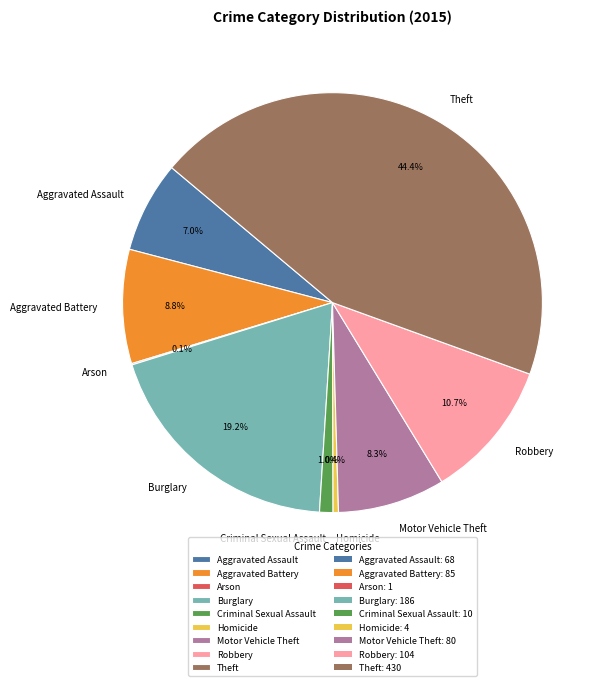

Is there any slice that represents more than half of the pie?

No